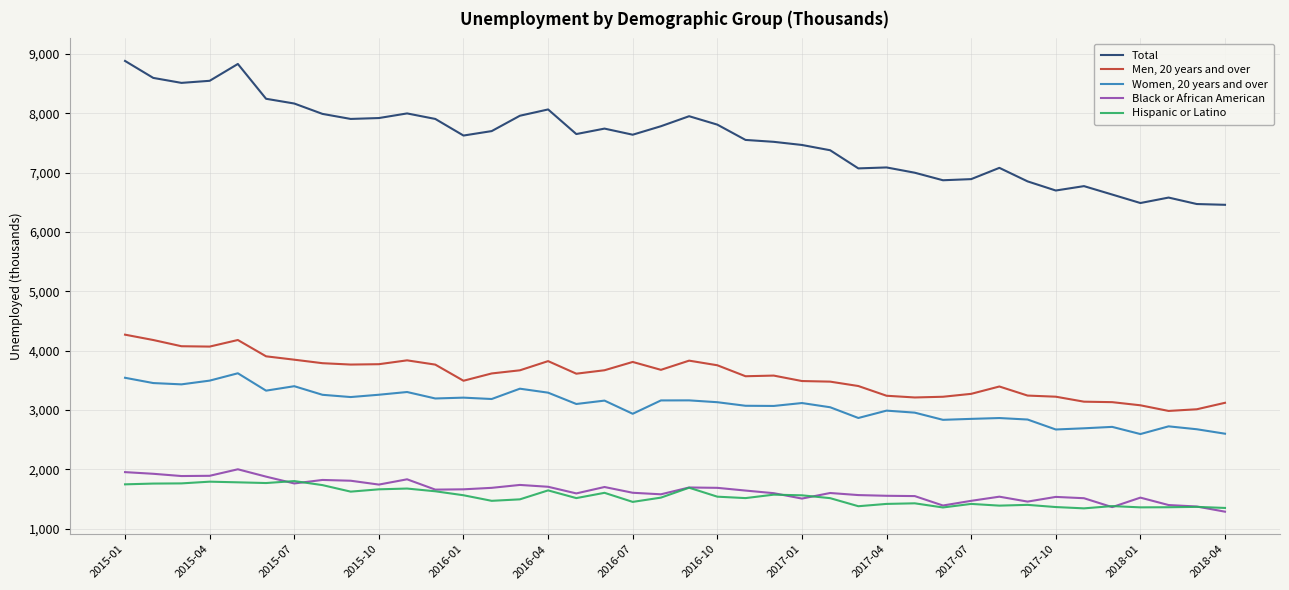

How many categories are shown in the chart?

40